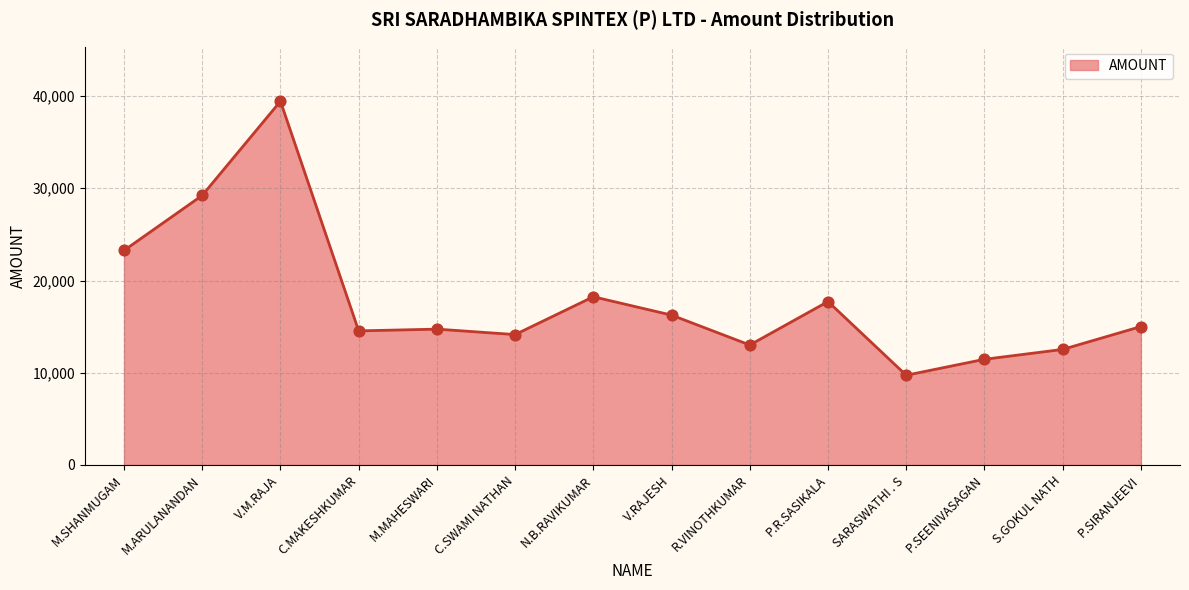

Between V.RAJESH and P.SIRANJEEVI, which is larger?

V.RAJESH